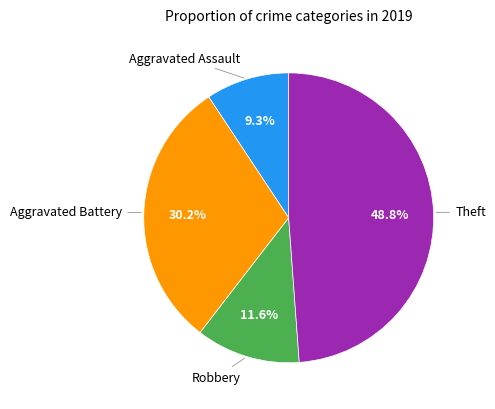

To the nearest percent, what is the difference between the largest and smallest slice percentages?

40%